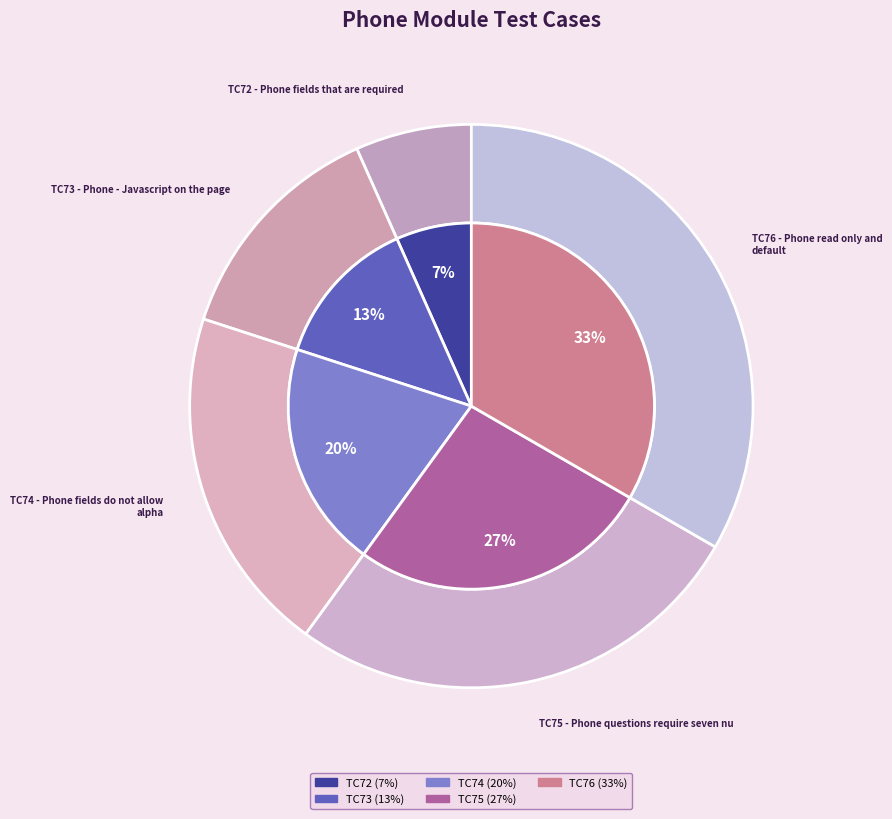

Is there a majority slice in this chart?

No